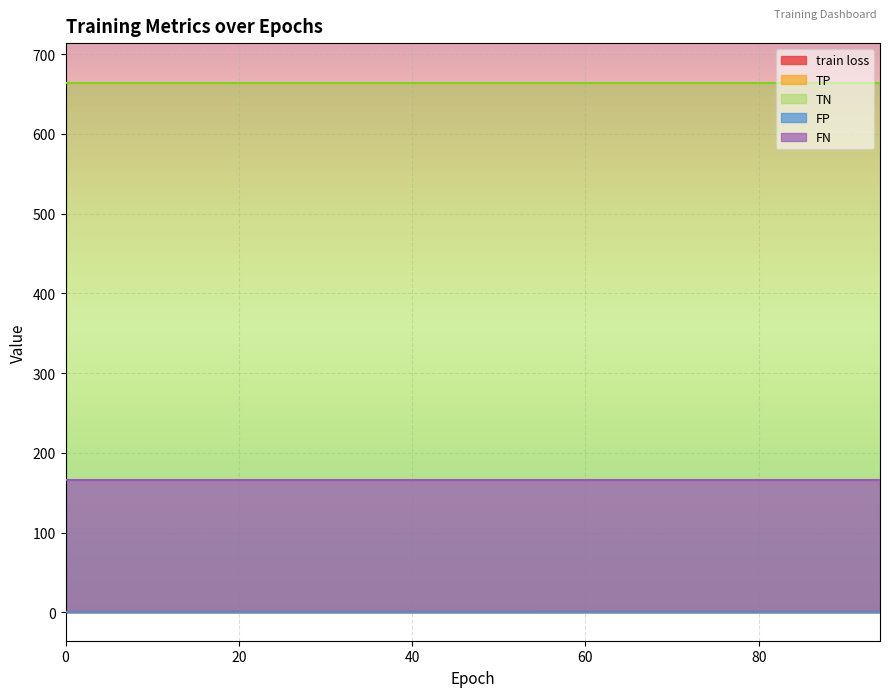

True or false: TP and train loss cross at least once.

False